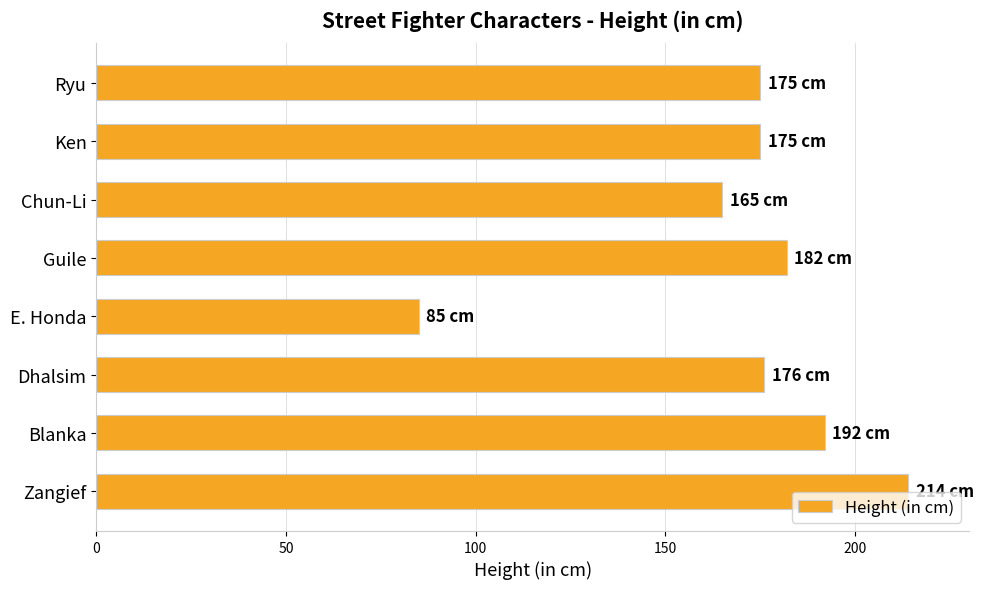

Which category has the lowest value across all series?

E. Honda